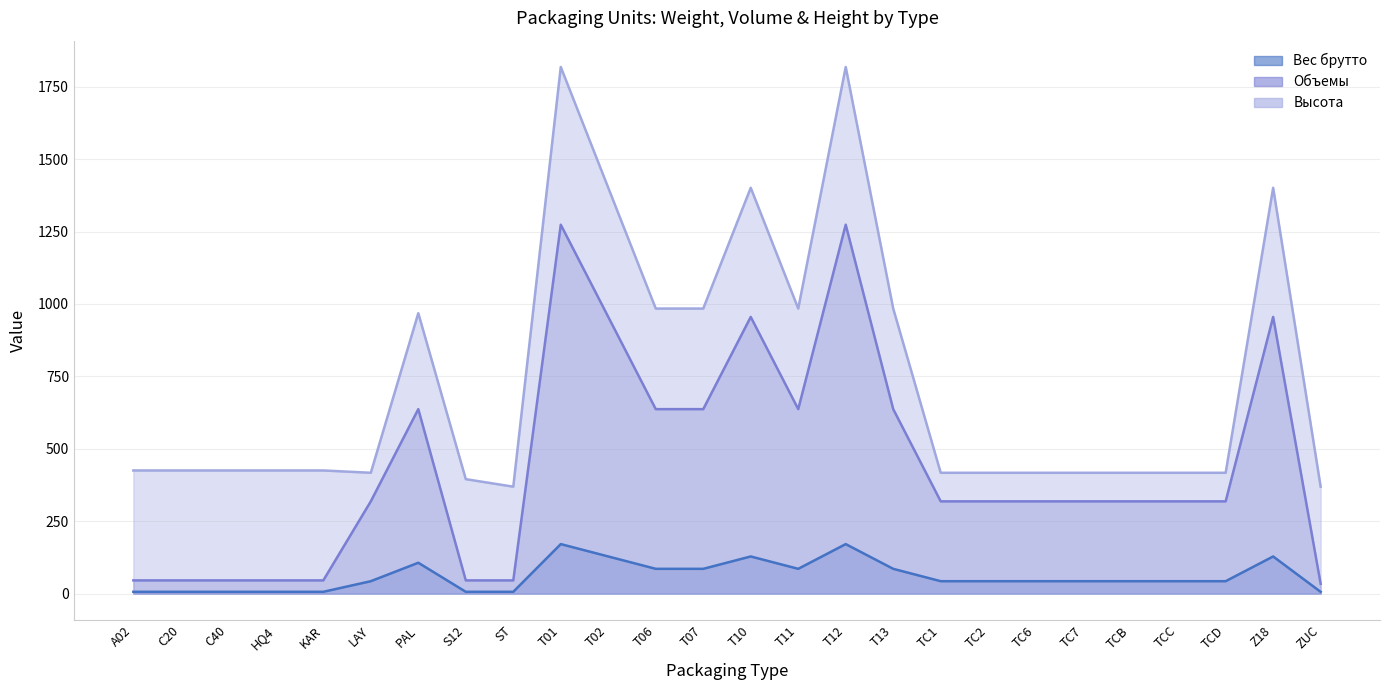

The value of Объемы at KAR is 61.8. True or false?

False